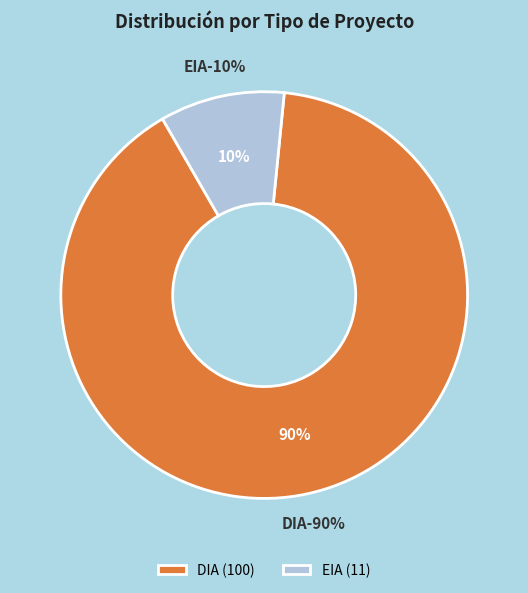

To the nearest percent, what is the difference between the largest and smallest slice percentages?

80%